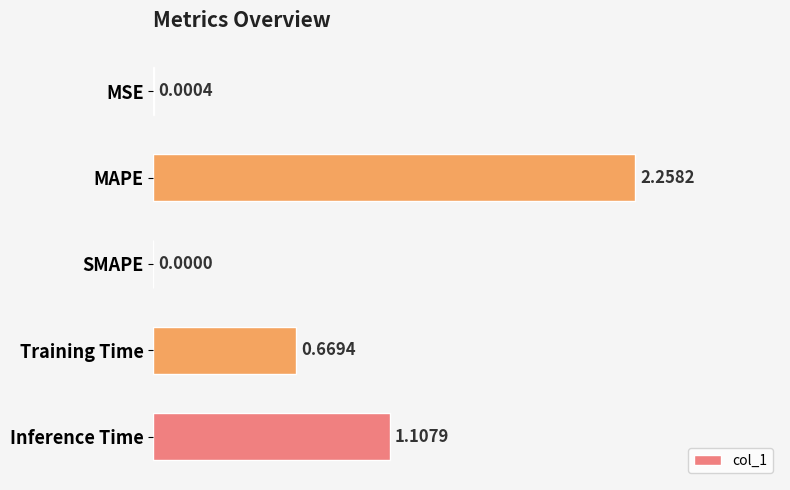

At which category does the chart reach its peak across all series?

MAPE